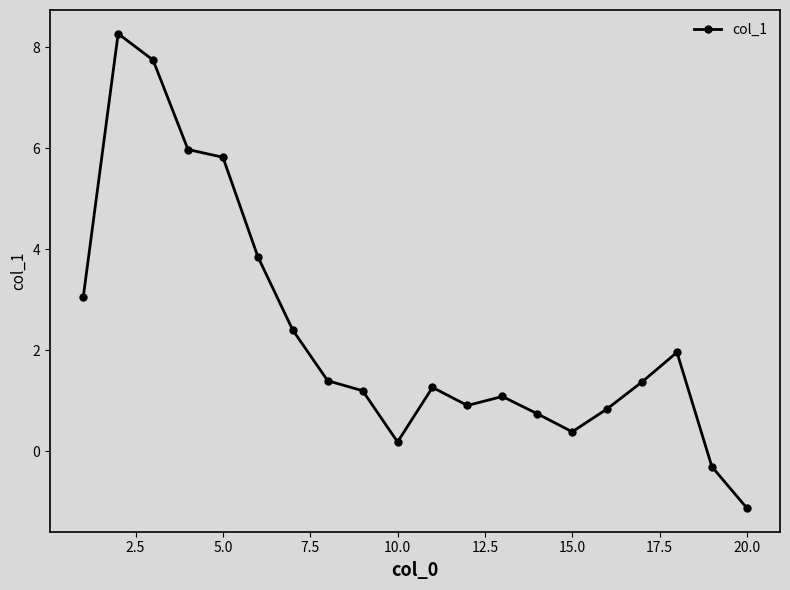

What is the value of the 2nd point from the left?

8.3